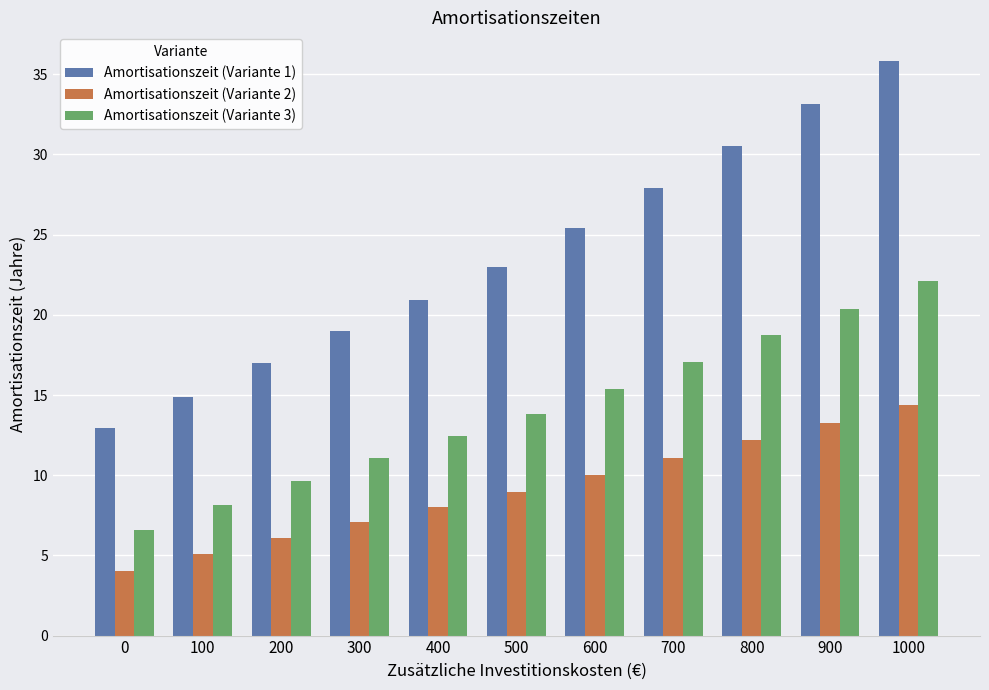

What is the total value across all series at 200?

32.7